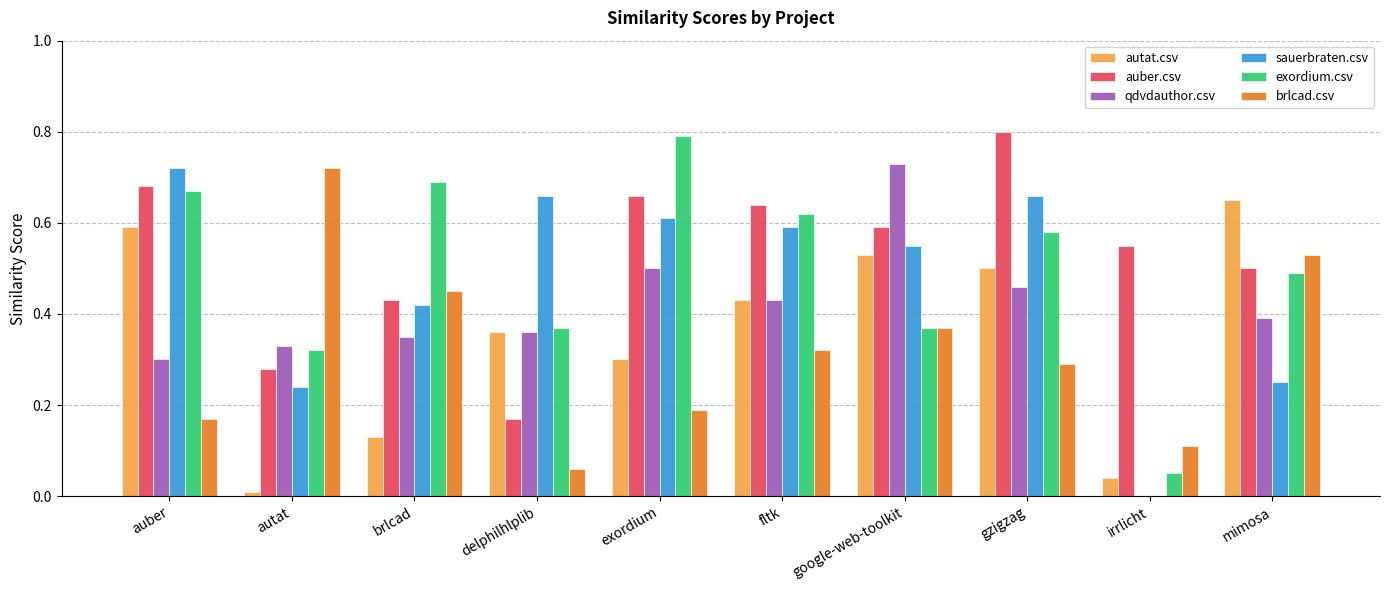

True or false: auber.csv has a value of 0.3 at autat.

True